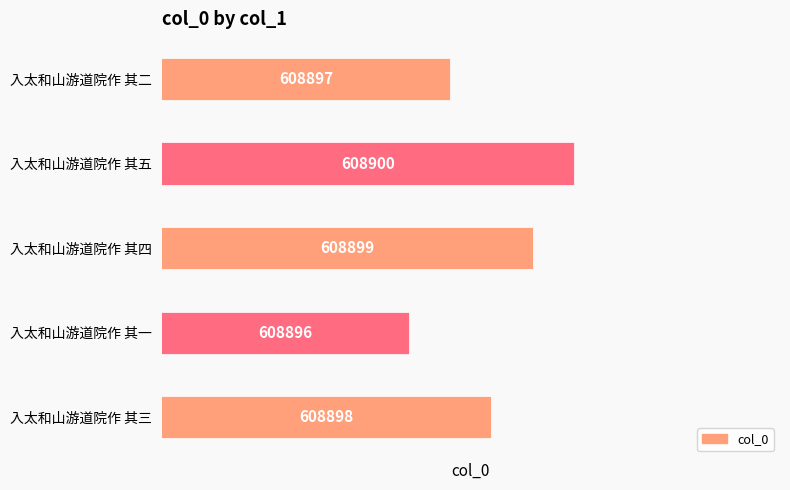

True or false: the data shows 122523 at 入太和山游道院作 其一.

False